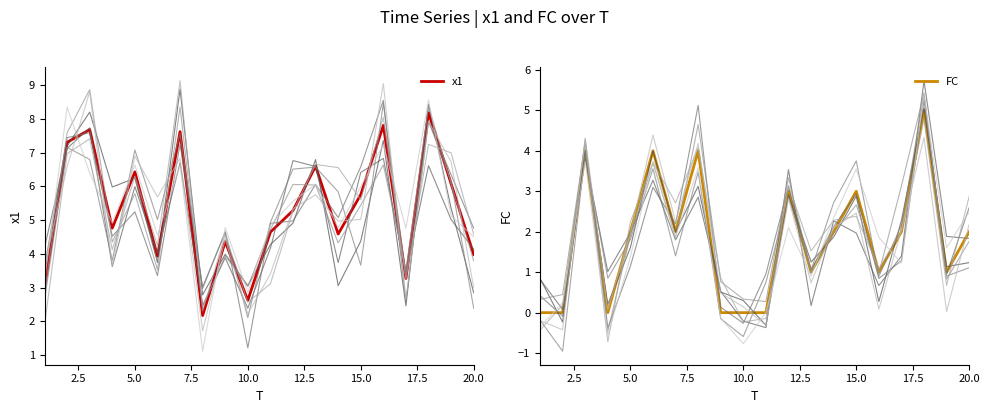

What is the average value of the x1 series?

5.3